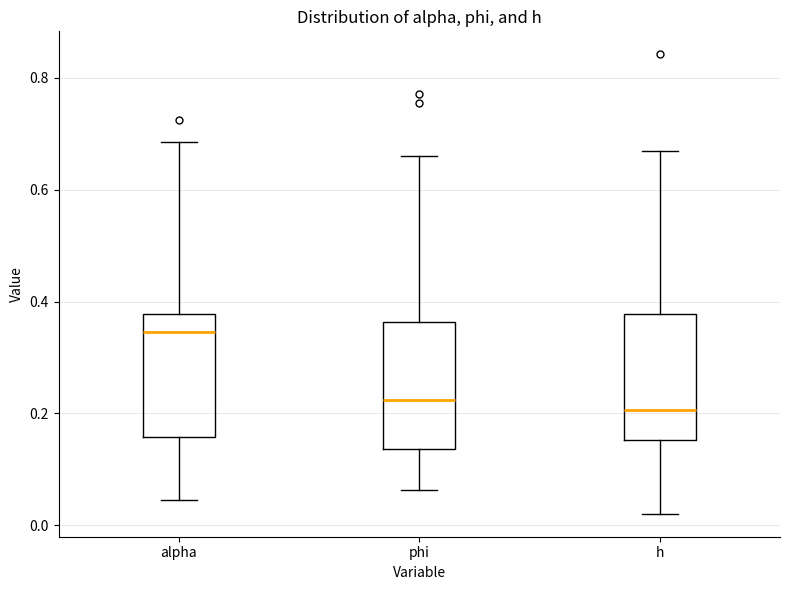

Reading left to right, transcribe this box plot: for each box, give where its median line is, the range the box spans, and where its two whiskers end, as read against the y-axis. The values are not printed on the chart, so give them approximately, as read against the axis.

alpha: median 0.34, box 0.16 to 0.38, whiskers 0.04 to 0.68
phi: median 0.22, box 0.14 to 0.36, whiskers 0.06 to 0.66
h: median 0.20, box 0.16 to 0.38, whiskers 0.02 to 0.66